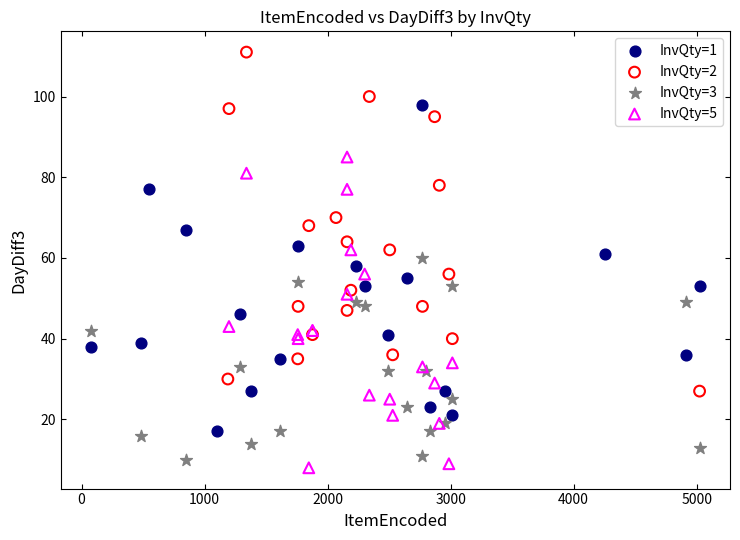

Which series reaches the minimum Y coordinate?

InvQty=5